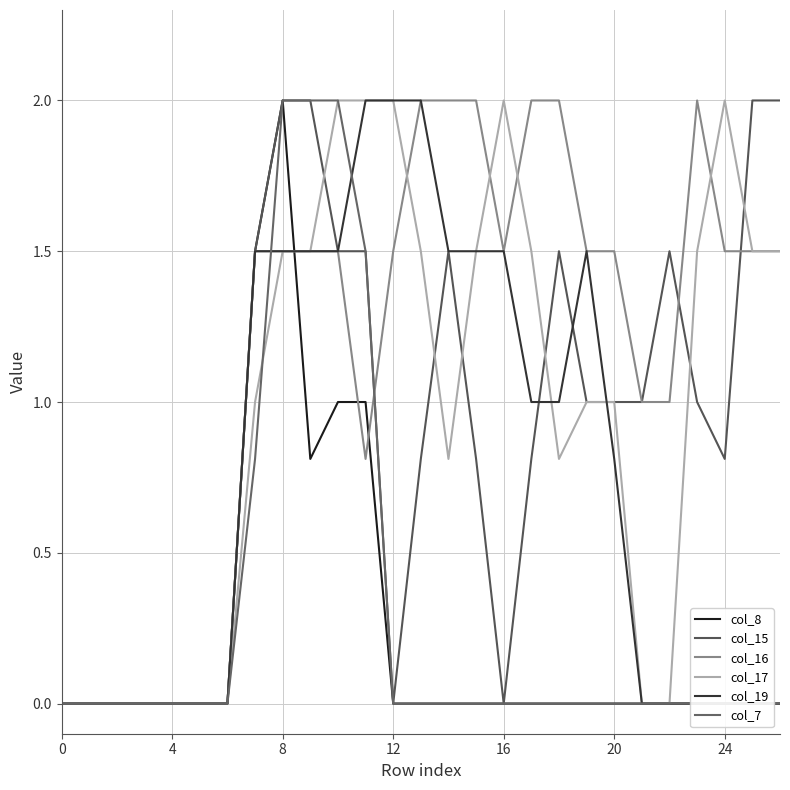

What is the total value across all series at 13?

6.3